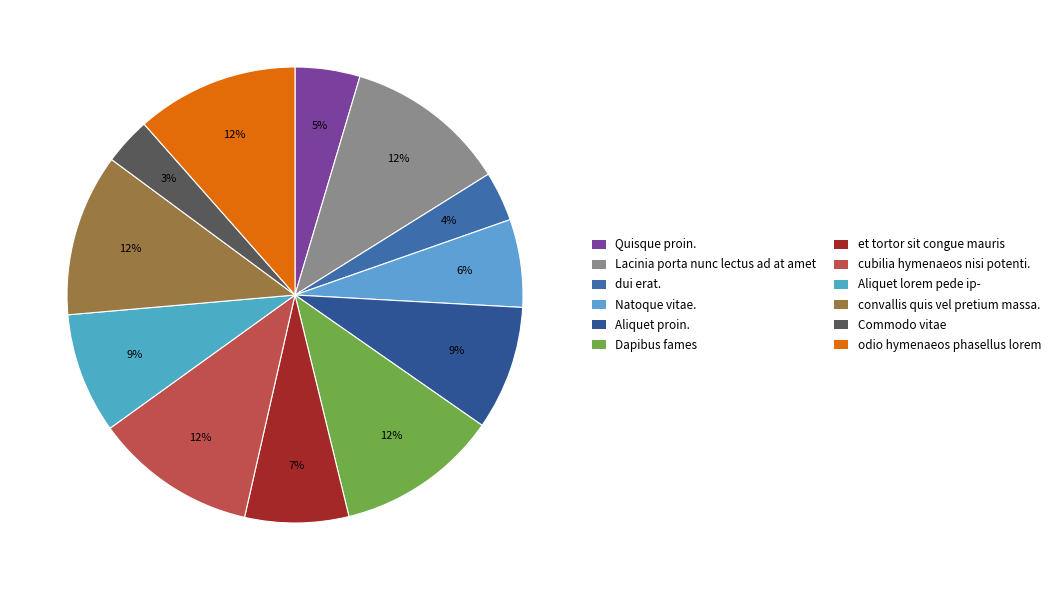

What percentage is the odio hymenaeos phasellus lorem slice, to the nearest percent?

12%